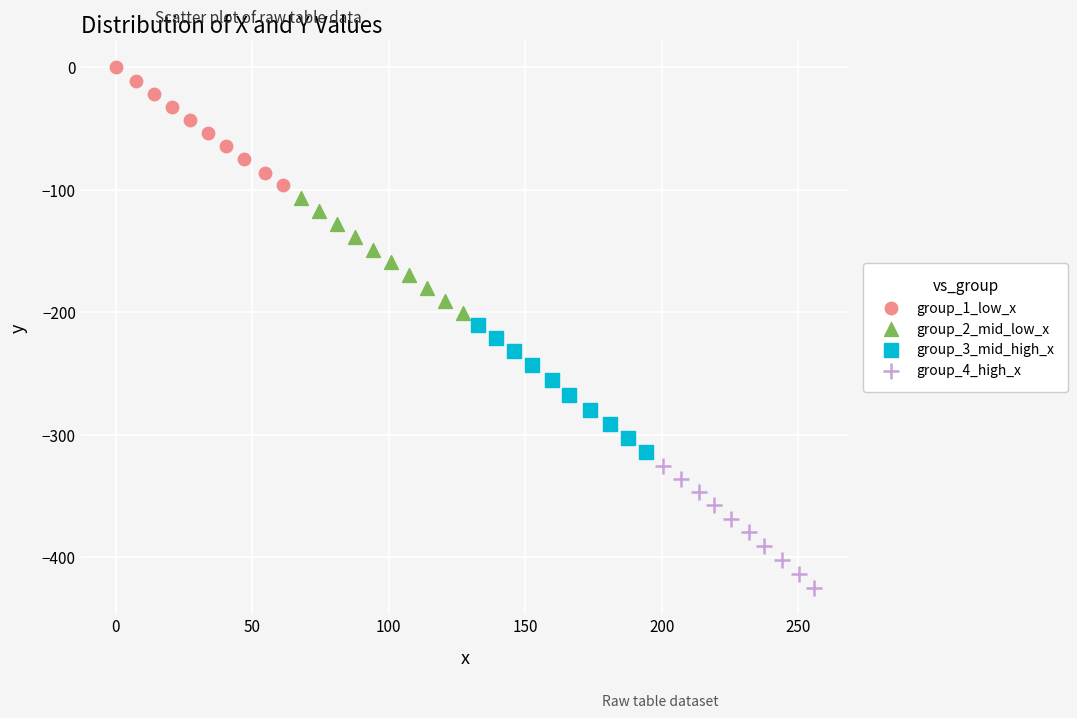

Which series contains the highest Y value?

group_1_low_x